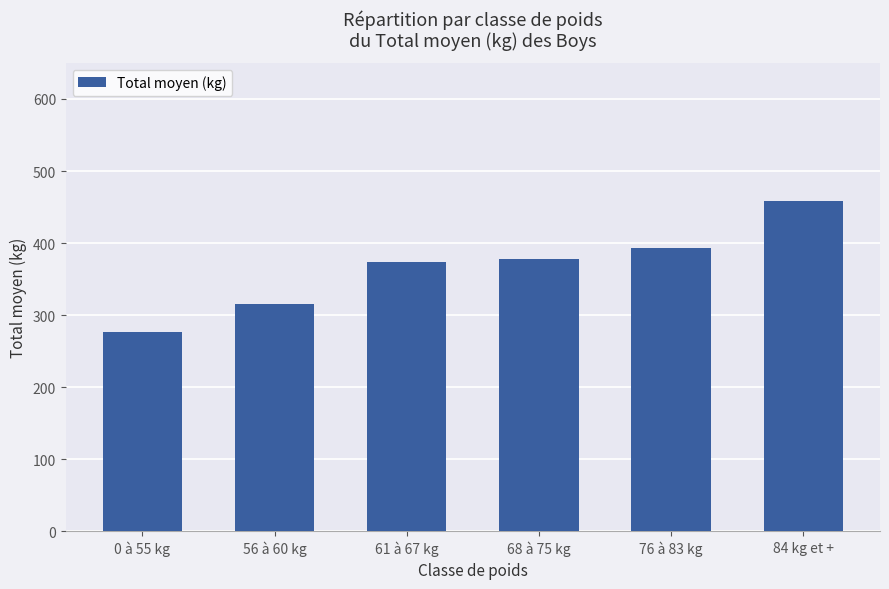

What is the sum of all values?

2195.7